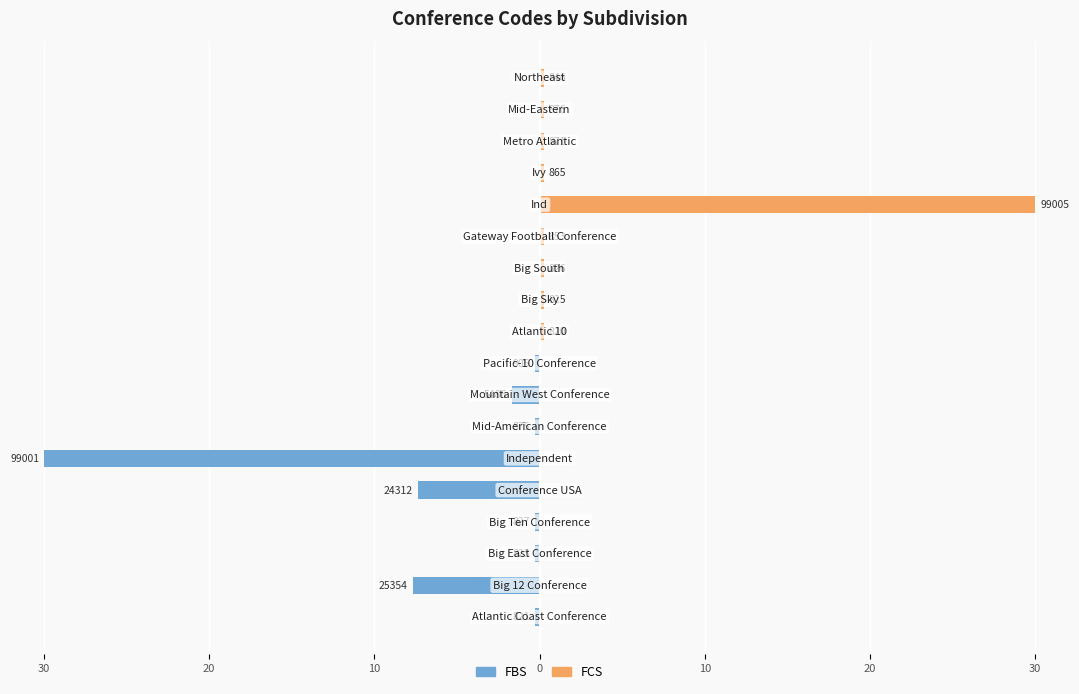

How many groups of bars are there?

18